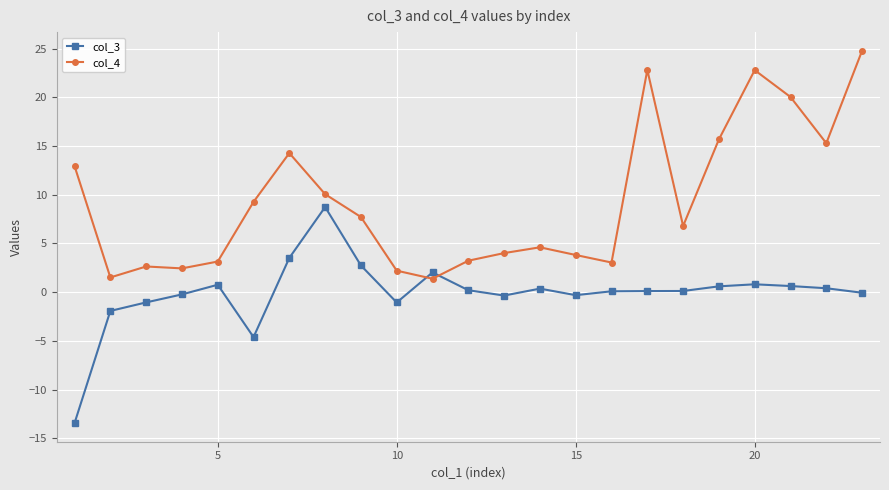

What is the minimum value for col_3?

-13.4